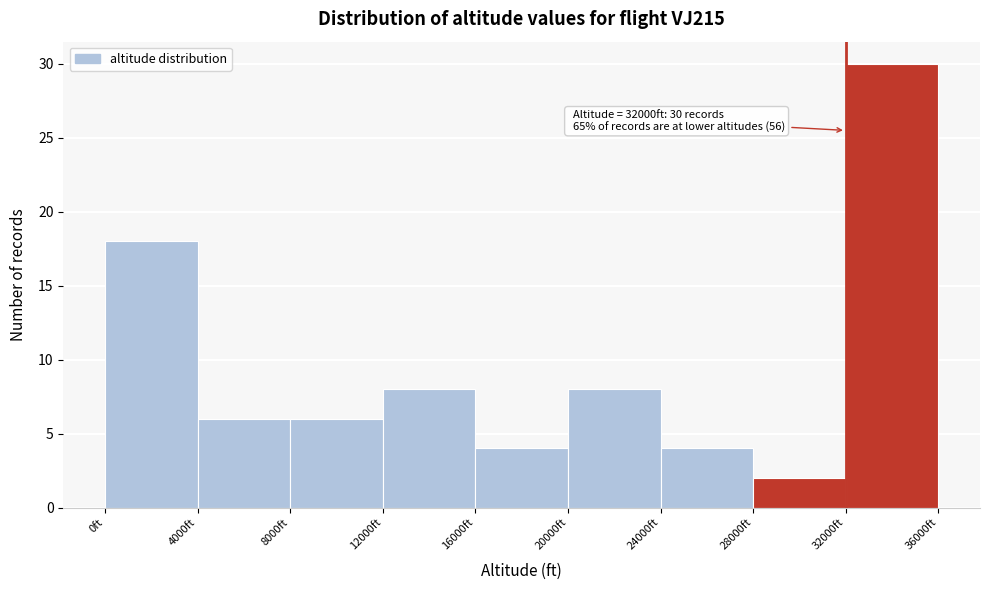

Over which range of the x-axis is the bar tallest?

32000 to 36000